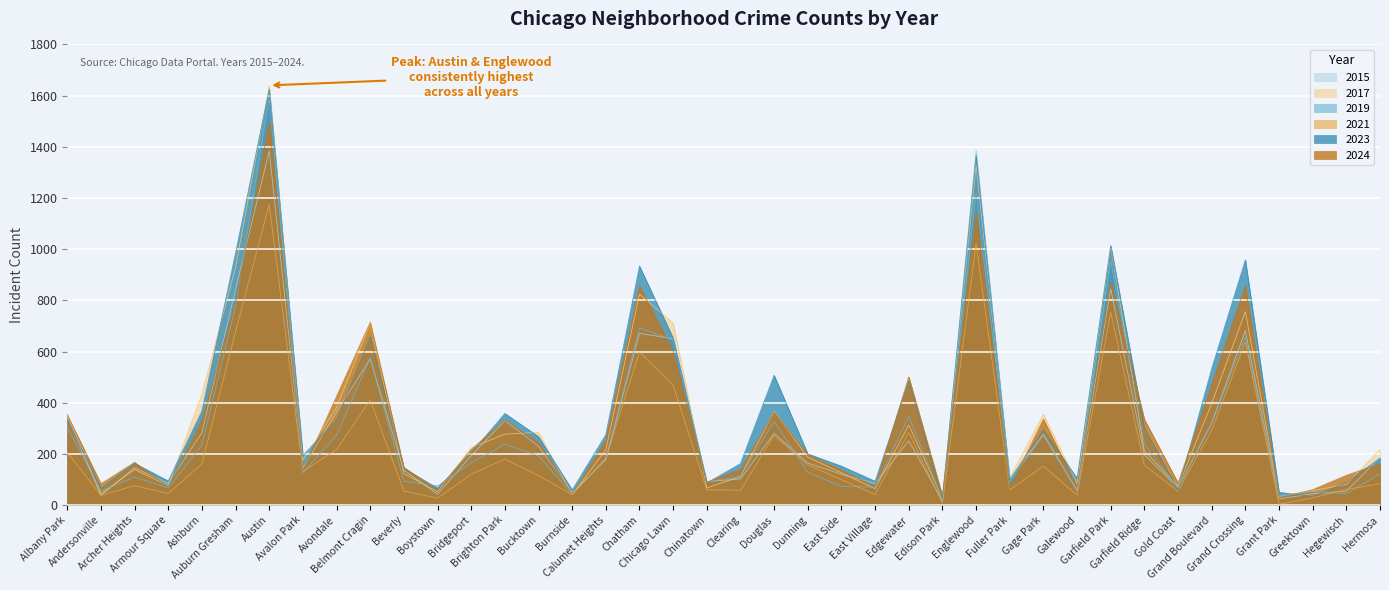

What is the spread (max minus min) of values at Chinatown?

33